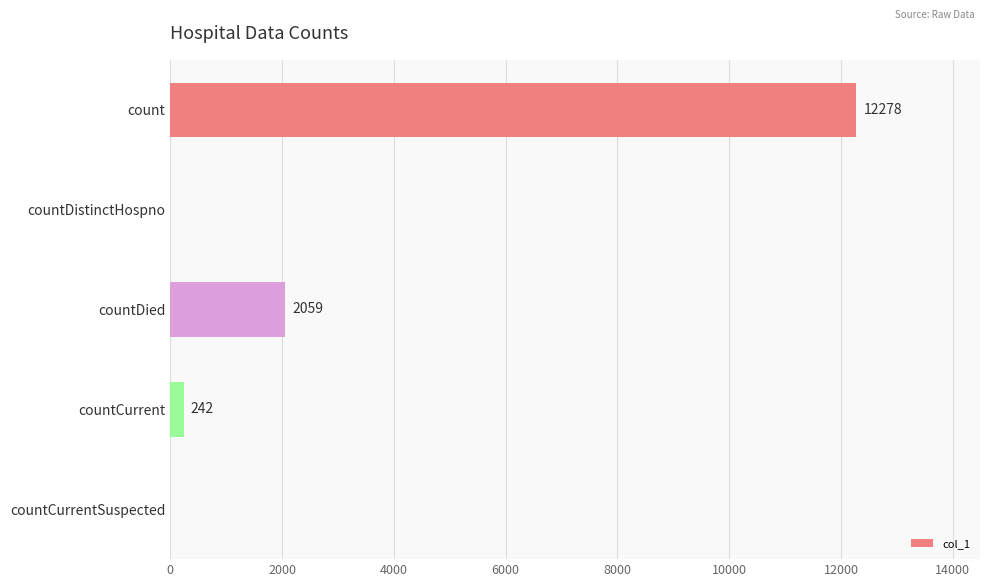

Reading top to bottom, what are all the values shown in this chart?

count=12278	countDistinctHospno=0	countDied=2059	countCurrent=242	countCurrentSuspected=0